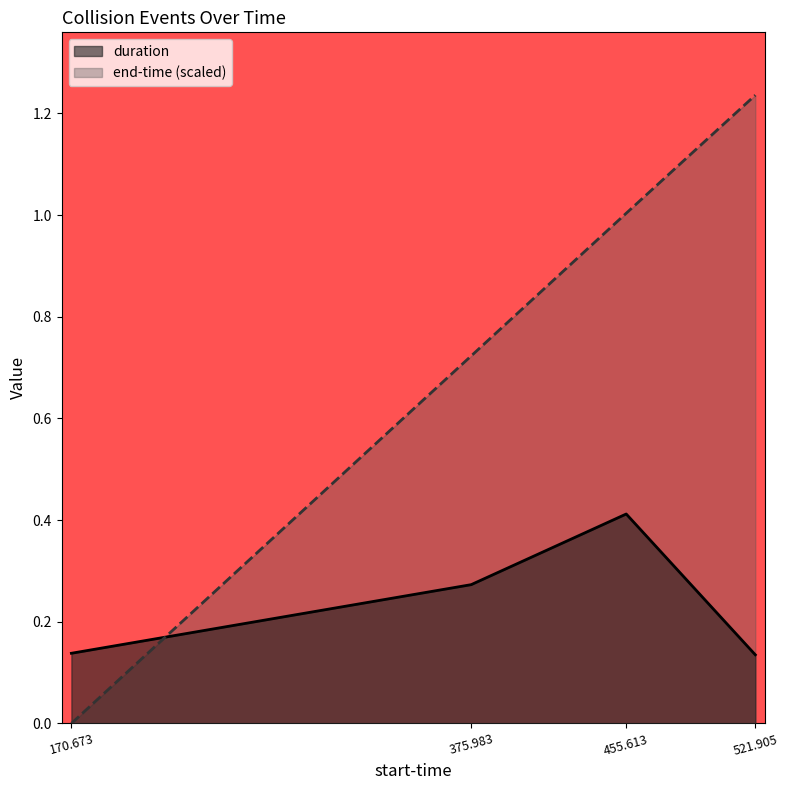

True or false: end-time has a value of 1.4 at 455.613.

False